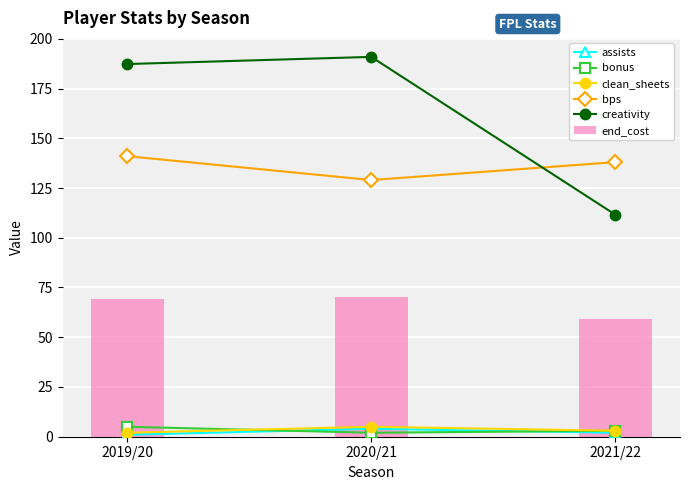

Rank the series by their maximum value, from highest to lowest.

creativity, bps, end_cost, bonus, clean_sheets, assists